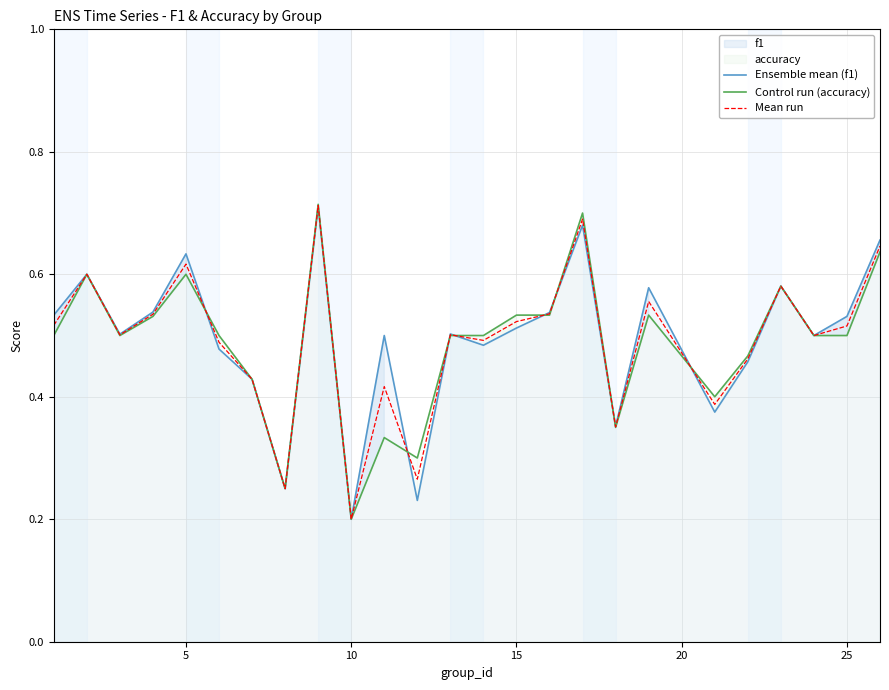

At which label is Ensemble mean (f1) closest to 0?

10